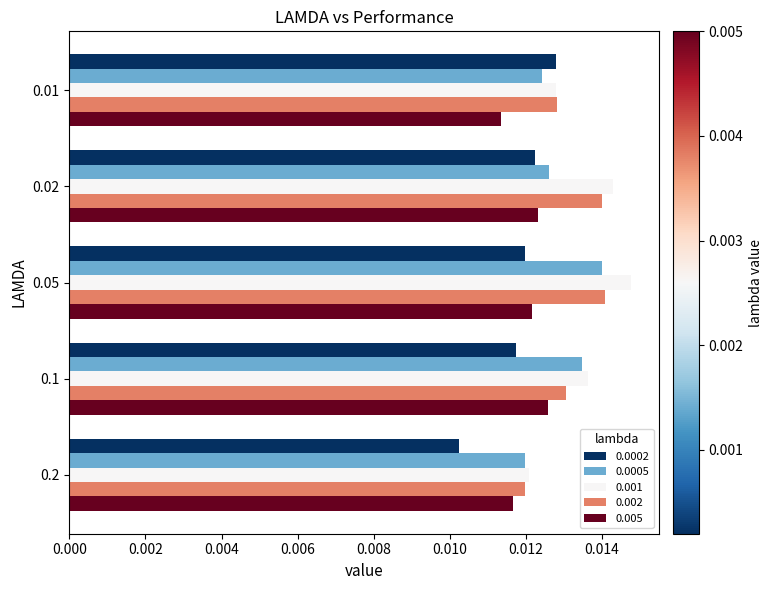

At 0.1, list the series in order from largest to smallest.

0.001, 0.0005, 0.002, 0.005, 0.0002